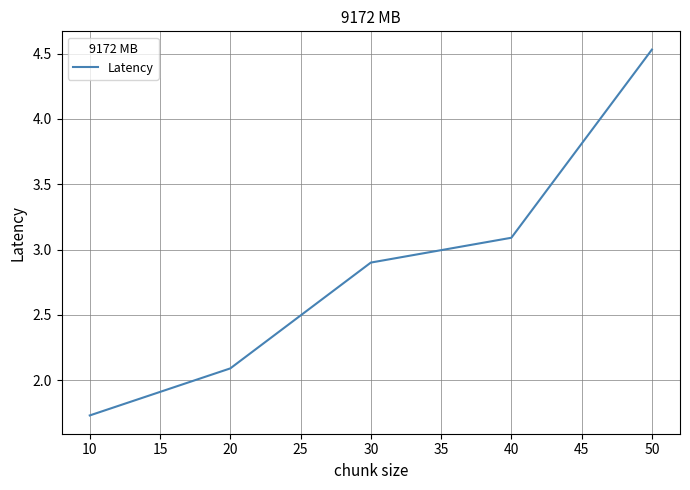

What is the greatest value displayed?

4.5